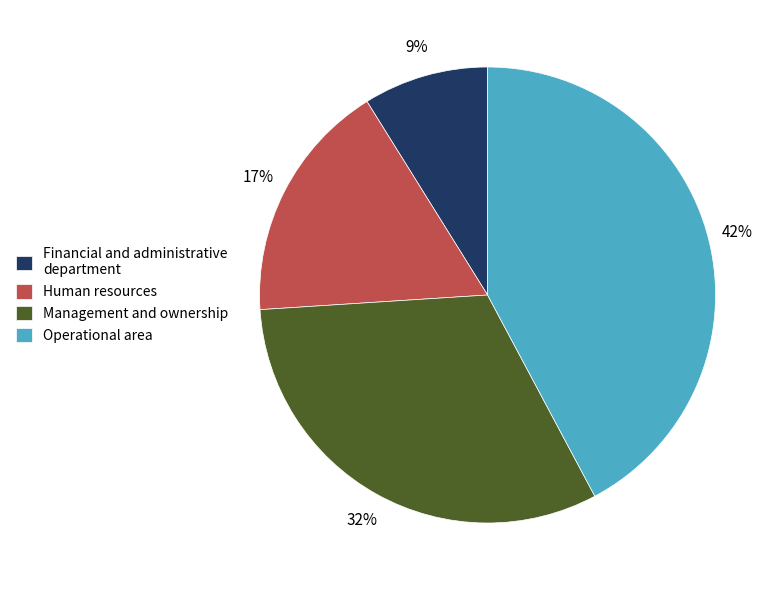

To the nearest percent, what portion does Financial and administrative department represent?

9%